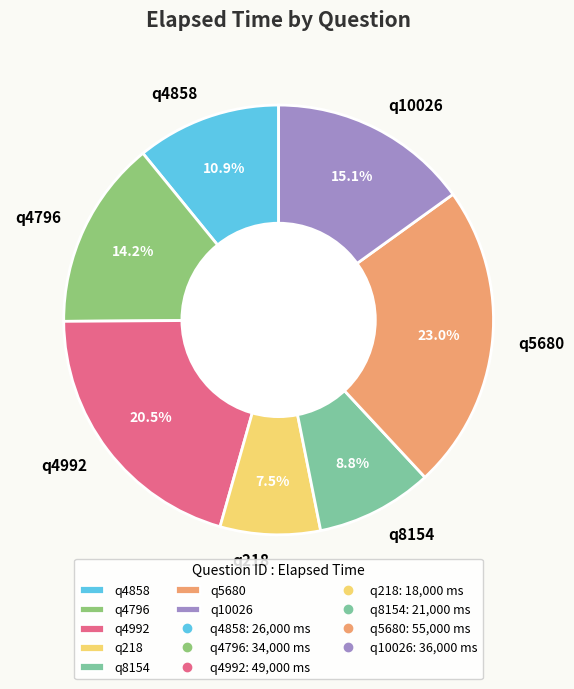

To the nearest percent, what is the difference between the q4796 and q8154 slice percentages?

5%